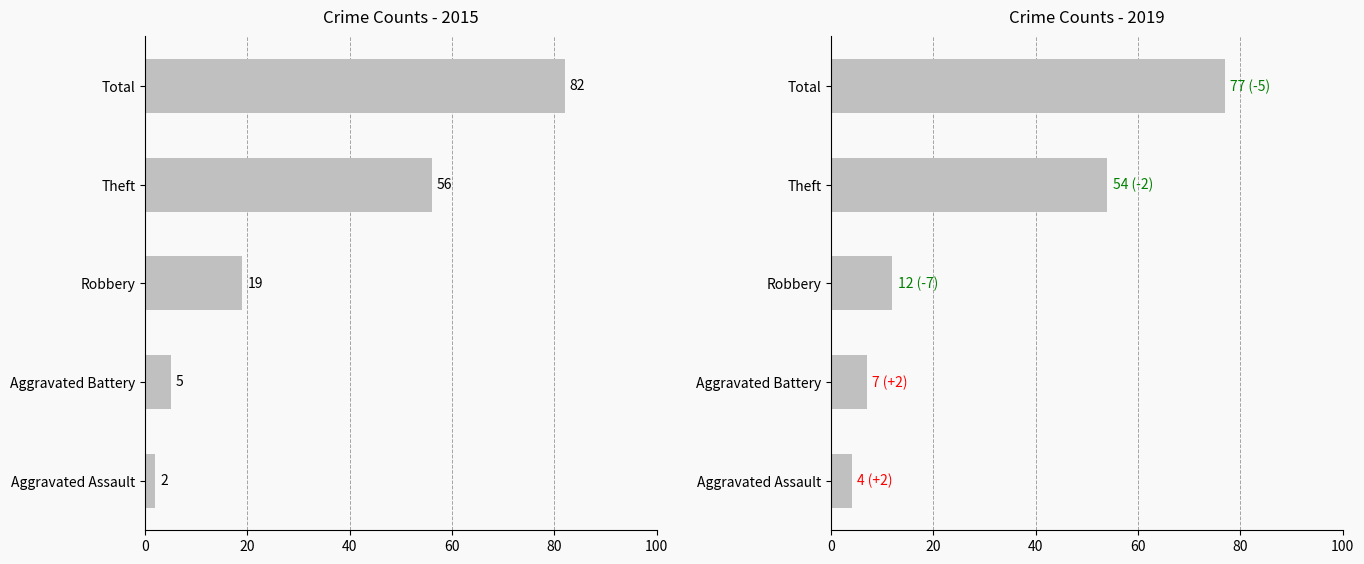

Which series has the largest total across all categories?

2015